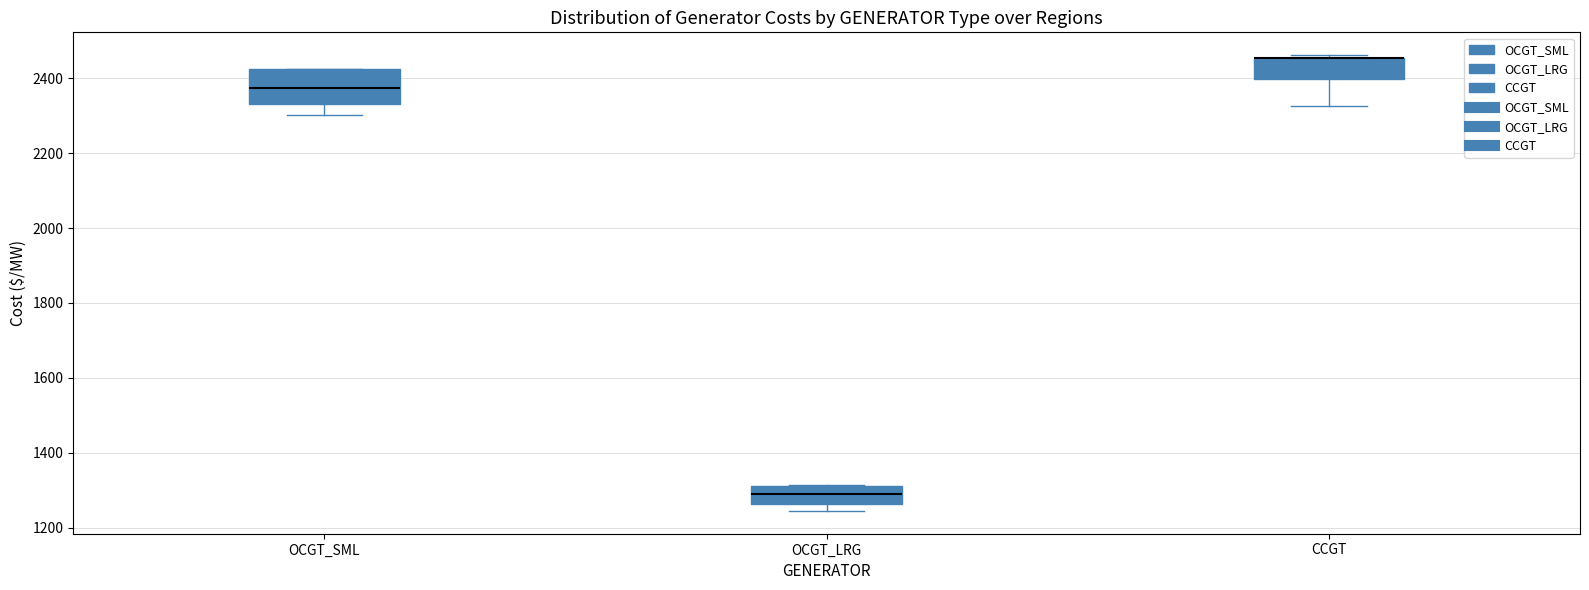

Which box is the tallest, from its lower edge to its upper edge?

OCGT_SML